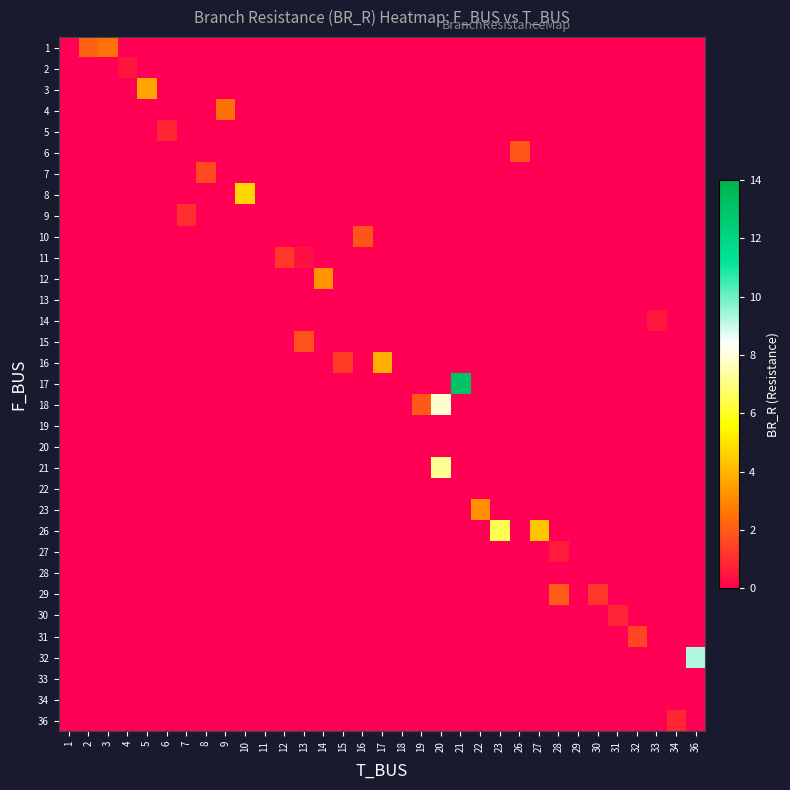

What is the greatest value displayed?

13.1